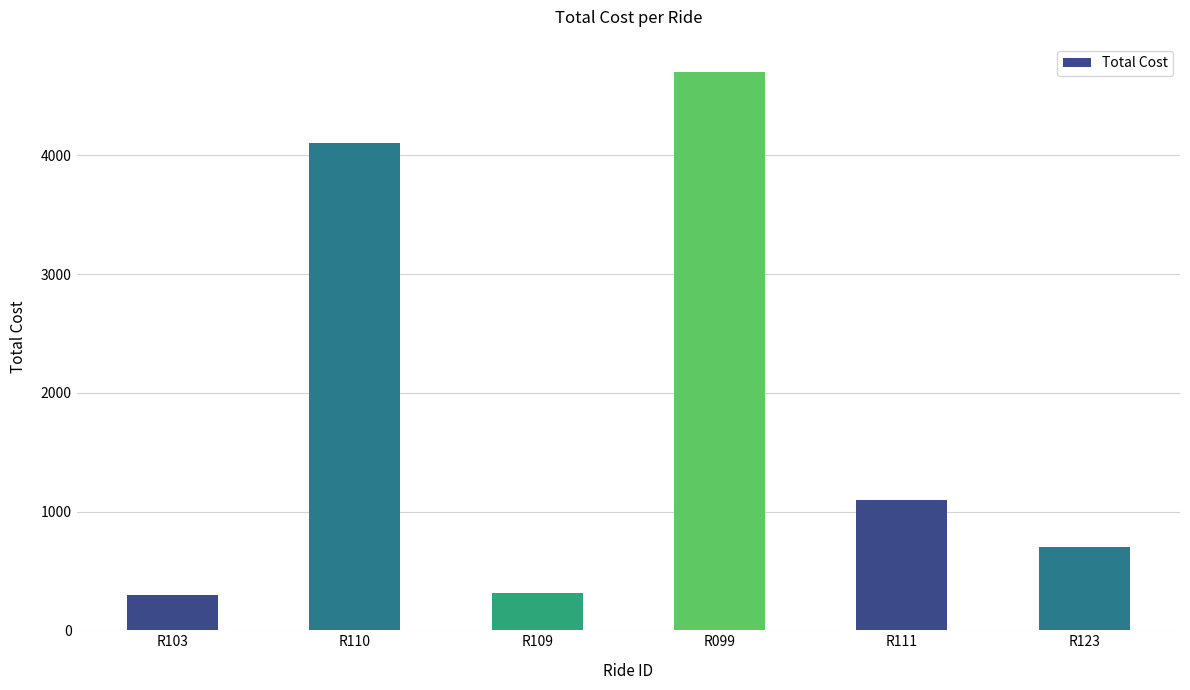

What is the change in value from R099 to R111?

-3605.6